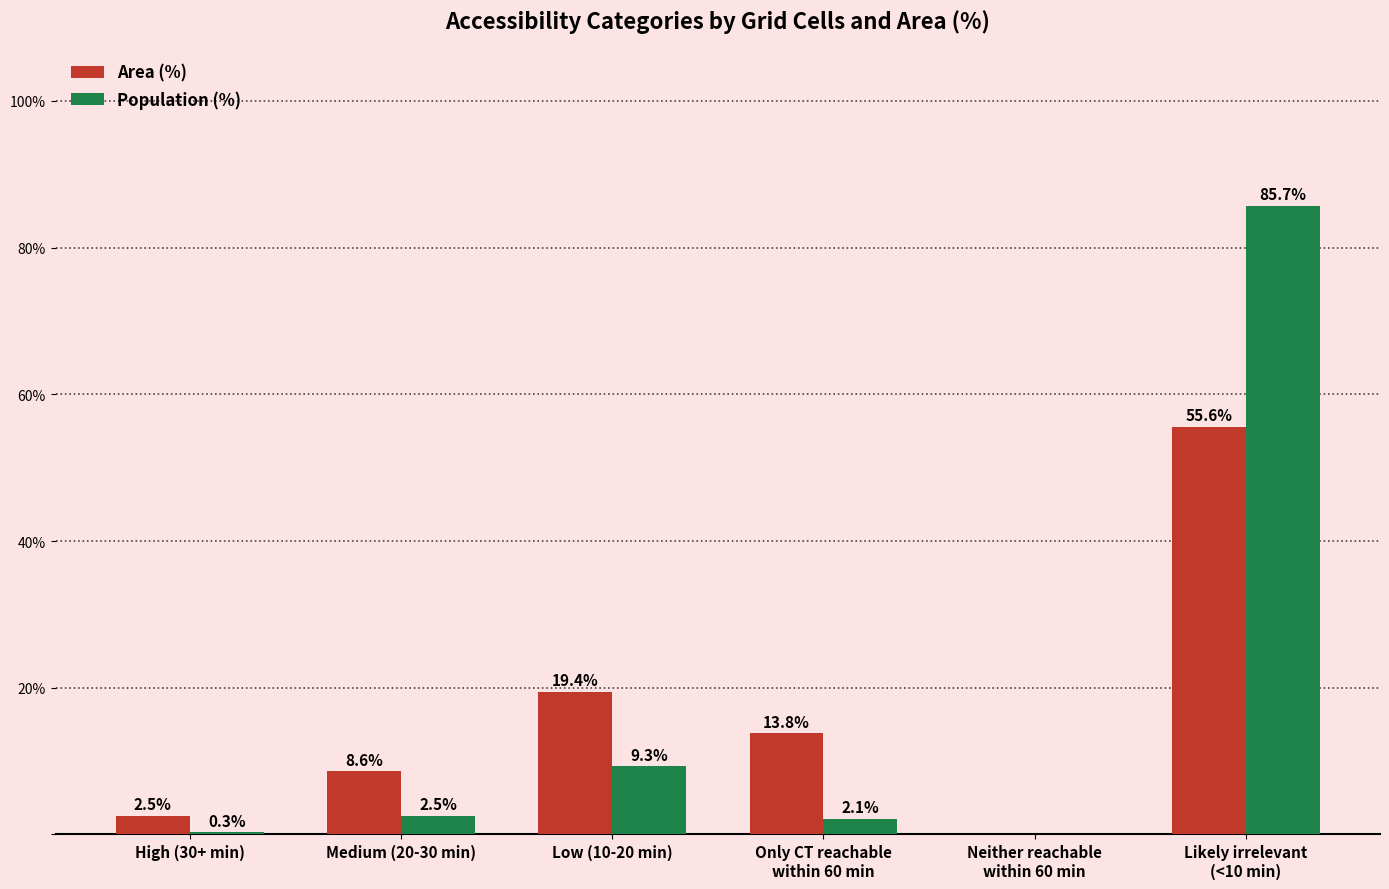

What is the maximum value for Area (%)?

55.6